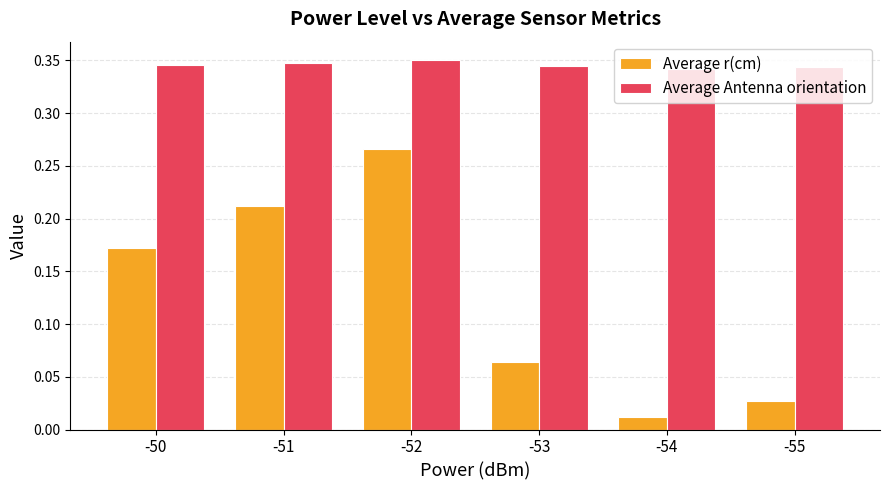

At which category is the sum across all series the highest?

-52